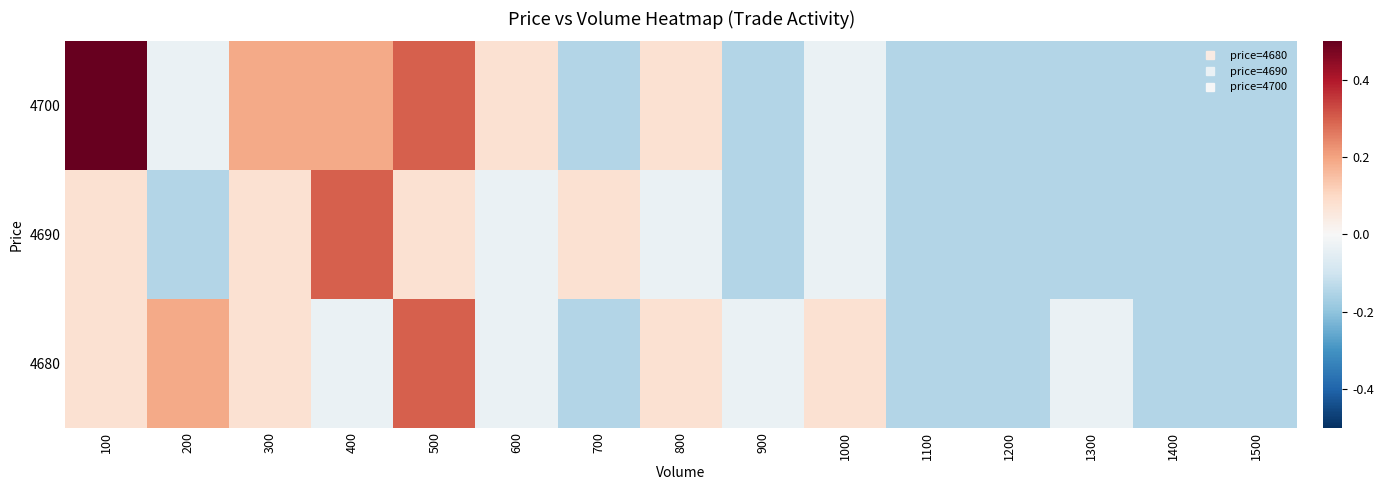

What is the total value across all series at 500?

0.7